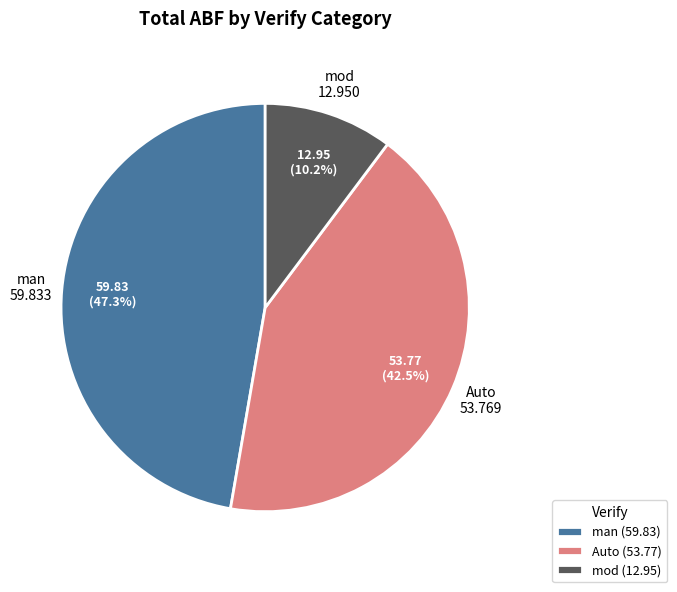

Is there any slice that represents more than half of the pie?

No